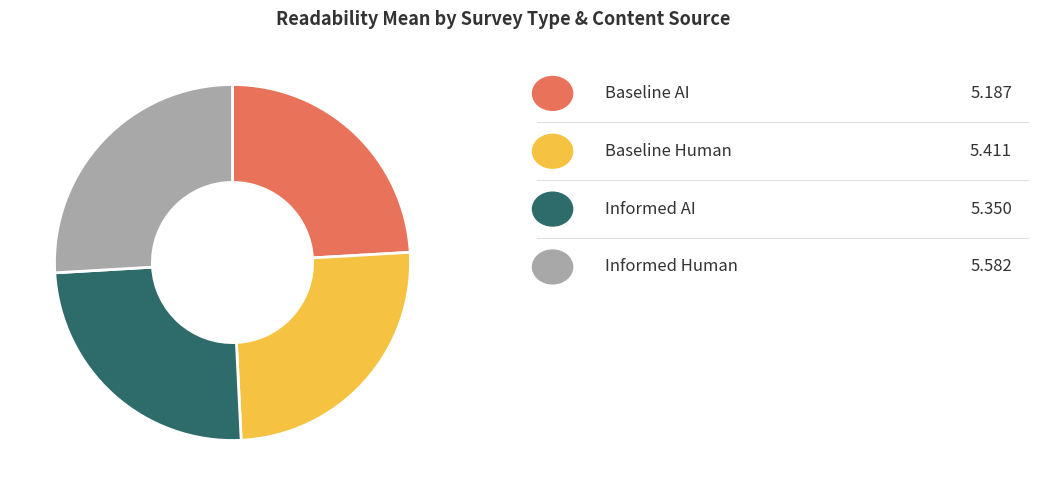

Does any single category account for the majority?

No